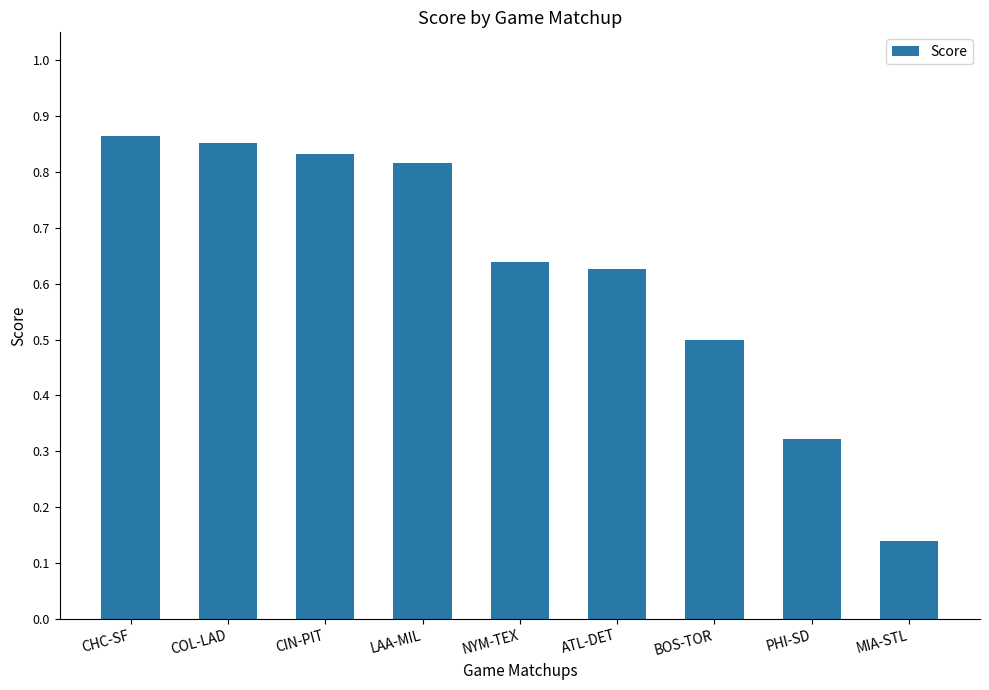

What is the difference between the second highest and minimum values?

0.7